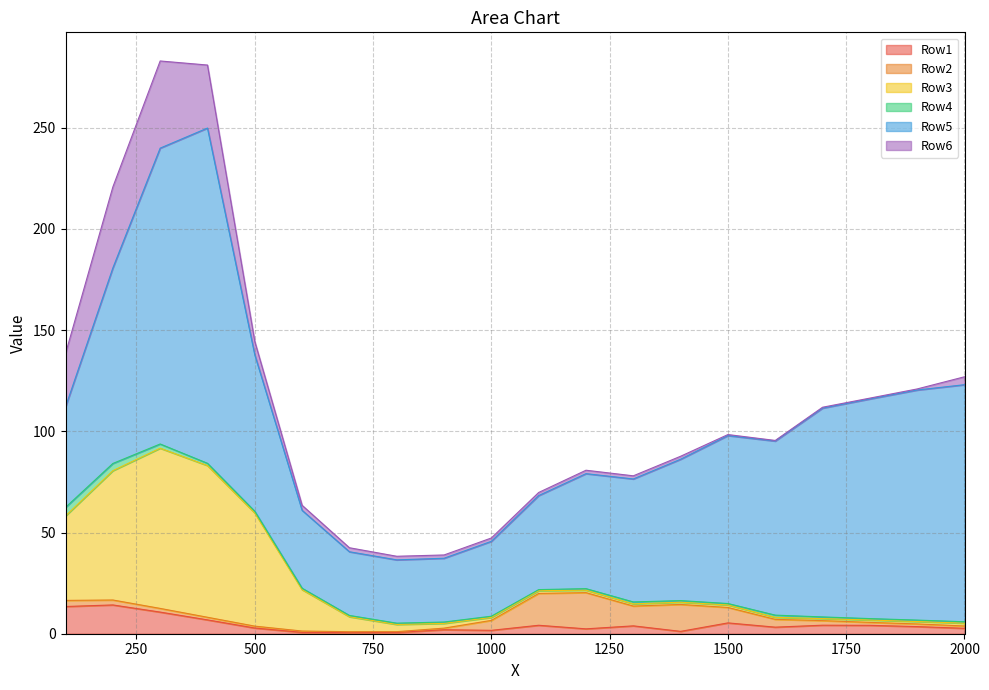

The value of Row4 at 700 is 1.0. True or false?

False